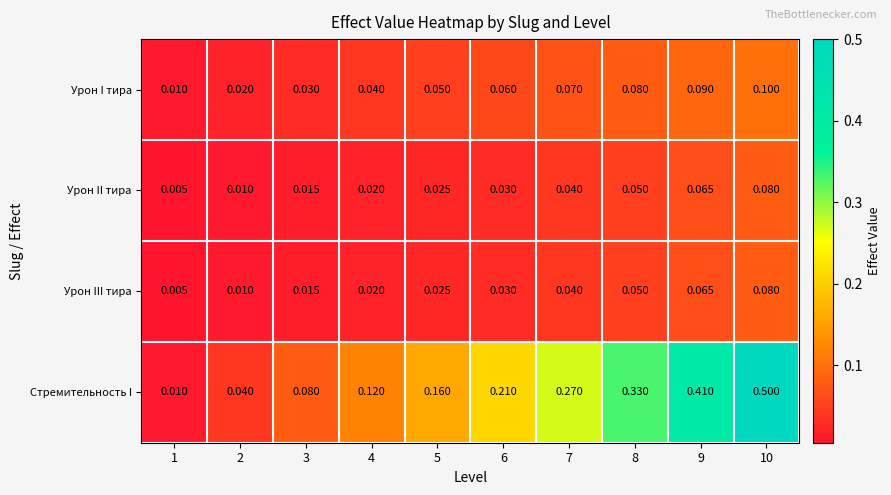

How many categories are shown in the chart?

10